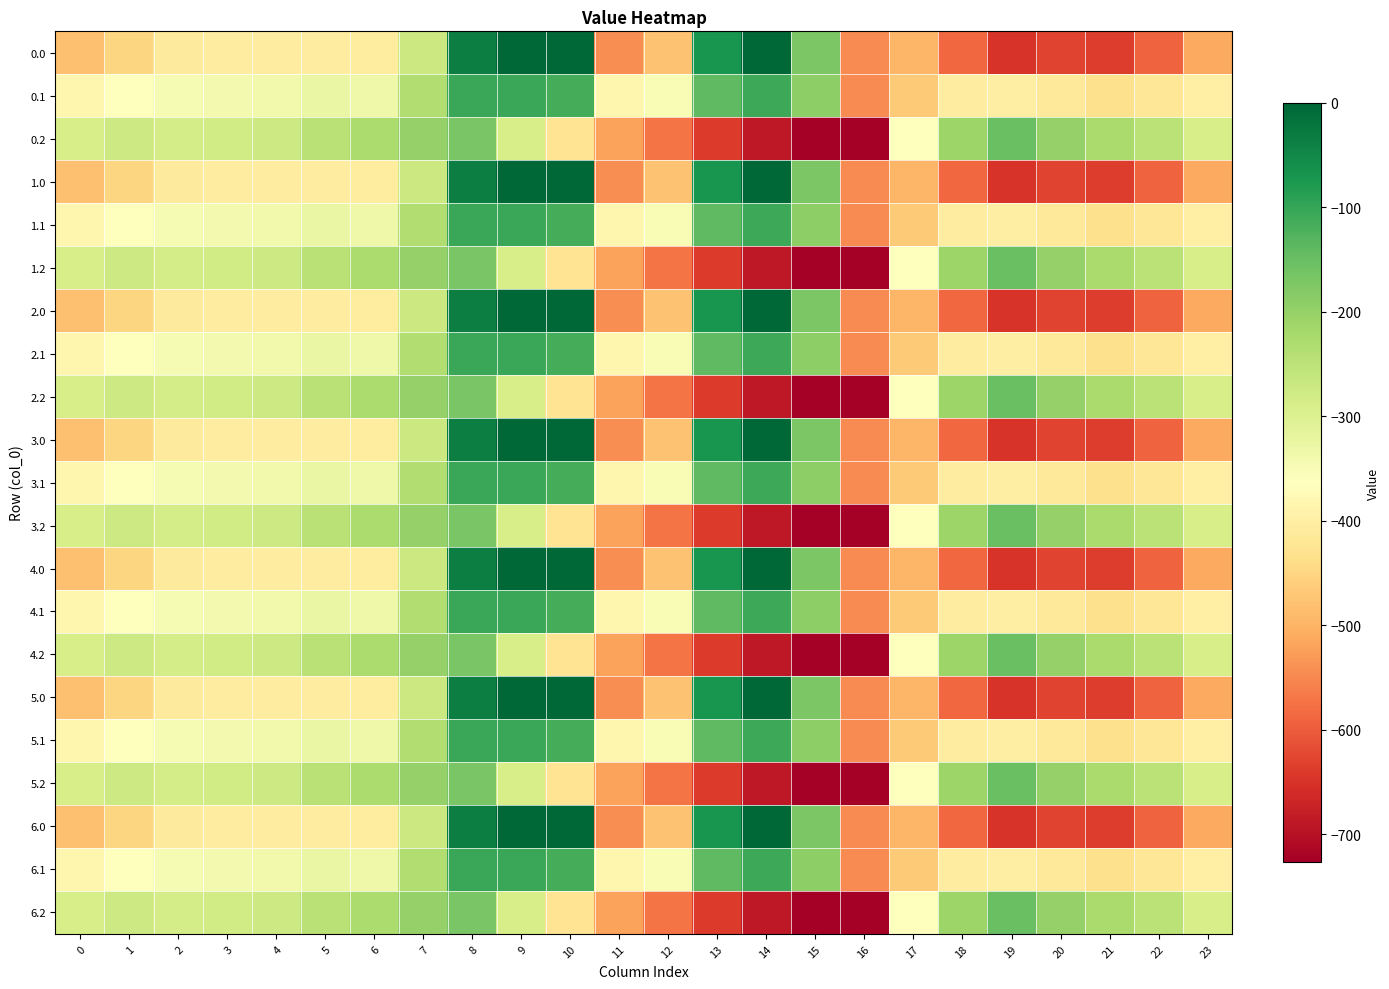

Reading right to left, what are all the values shown in this chart?

0.0: 23=-511.3	22=-592.3	21=-638.4	20=-629.9	19=-649.2	18=-586.7	17=-494.8	16=-545.4	15=-172.8	14=-0.3	13=-70.2	12=-477.2	11=-544.3	10=0.0	9=0.0	8=-35.0	7=-270.7	6=-408.0	5=-403.8	4=-404.9	3=-404.4	2=-410.3	1=-449.5	0=-482.0
0.1: 23=-399.4	22=-419.9	21=-432.4	20=-414.5	19=-400.2	18=-405.4	17=-466.6	16=-547.3	15=-190.4	14=-105.5	13=-141.2	12=-350.8	11=-384.7	10=-114.0	9=-104.8	8=-102.3	7=-234.9	6=-332.2	5=-325.7	4=-339.6	3=-342.7	2=-347.9	1=-361.1	0=-384.6
0.2: 23=-287.5	22=-247.4	21=-226.4	20=-199.2	19=-151.0	18=-210.0	17=-362.4	16=-726.6	15=-725.8	14=-687.4	13=-640.4	12=-571.2	11=-520.6	10=-423.5	9=-288.5	8=-169.5	7=-199.0	6=-228.8	5=-245.0	4=-274.4	3=-281.0	2=-285.5	1=-272.7	0=-287.1
1.0: 23=-511.3	22=-592.3	21=-638.4	20=-629.9	19=-649.2	18=-586.7	17=-494.8	16=-545.4	15=-172.8	14=-0.3	13=-70.2	12=-477.2	11=-544.3	10=0.0	9=0.0	8=-35.0	7=-270.7	6=-408.0	5=-403.8	4=-404.9	3=-404.4	2=-410.3	1=-449.5	0=-482.0
1.1: 23=-399.4	22=-419.9	21=-432.4	20=-414.5	19=-400.2	18=-405.4	17=-466.6	16=-547.3	15=-190.4	14=-105.5	13=-141.2	12=-350.8	11=-384.7	10=-114.0	9=-104.8	8=-102.3	7=-234.9	6=-332.2	5=-325.7	4=-339.6	3=-342.7	2=-347.9	1=-361.1	0=-384.6
1.2: 23=-287.5	22=-247.4	21=-226.4	20=-199.2	19=-151.0	18=-210.0	17=-362.4	16=-726.6	15=-725.8	14=-687.4	13=-640.4	12=-571.2	11=-520.6	10=-423.5	9=-288.5	8=-169.5	7=-199.0	6=-228.8	5=-245.0	4=-274.4	3=-281.0	2=-285.5	1=-272.7	0=-287.1
2.0: 23=-511.3	22=-592.3	21=-638.4	20=-629.9	19=-649.2	18=-586.7	17=-494.8	16=-545.4	15=-172.8	14=-0.3	13=-70.2	12=-477.2	11=-544.3	10=0.0	9=0.0	8=-35.0	7=-270.7	6=-408.0	5=-403.8	4=-404.9	3=-404.4	2=-410.3	1=-449.5	0=-482.0
2.1: 23=-399.4	22=-419.9	21=-432.4	20=-414.5	19=-400.2	18=-405.4	17=-466.6	16=-547.3	15=-190.4	14=-105.5	13=-141.2	12=-350.8	11=-384.7	10=-114.0	9=-104.8	8=-102.3	7=-234.9	6=-332.2	5=-325.7	4=-339.6	3=-342.7	2=-347.9	1=-361.1	0=-384.6
2.2: 23=-287.5	22=-247.4	21=-226.4	20=-199.2	19=-151.0	18=-210.0	17=-362.4	16=-726.6	15=-725.8	14=-687.4	13=-640.4	12=-571.2	11=-520.6	10=-423.5	9=-288.5	8=-169.5	7=-199.0	6=-228.8	5=-245.0	4=-274.4	3=-281.0	2=-285.5	1=-272.7	0=-287.1
3.0: 23=-511.3	22=-592.3	21=-638.4	20=-629.9	19=-649.2	18=-586.7	17=-494.8	16=-545.4	15=-172.8	14=-0.3	13=-70.2	12=-477.2	11=-544.3	10=0.0	9=0.0	8=-35.0	7=-270.7	6=-408.0	5=-403.8	4=-404.9	3=-404.4	2=-410.3	1=-449.5	0=-482.0
3.1: 23=-399.4	22=-419.9	21=-432.4	20=-414.5	19=-400.2	18=-405.4	17=-466.6	16=-547.3	15=-190.4	14=-105.5	13=-141.2	12=-350.8	11=-384.7	10=-114.0	9=-104.8	8=-102.3	7=-234.9	6=-332.2	5=-325.7	4=-339.6	3=-342.7	2=-347.9	1=-361.1	0=-384.6
3.2: 23=-287.5	22=-247.4	21=-226.4	20=-199.2	19=-151.0	18=-210.0	17=-362.4	16=-726.6	15=-725.8	14=-687.4	13=-640.4	12=-571.2	11=-520.6	10=-423.5	9=-288.5	8=-169.5	7=-199.0	6=-228.8	5=-245.0	4=-274.4	3=-281.0	2=-285.5	1=-272.7	0=-287.1
4.0: 23=-511.3	22=-592.3	21=-638.4	20=-629.9	19=-649.2	18=-586.7	17=-494.8	16=-545.4	15=-172.8	14=-0.3	13=-70.2	12=-477.2	11=-544.3	10=0.0	9=0.0	8=-35.0	7=-270.7	6=-408.0	5=-403.8	4=-404.9	3=-404.4	2=-410.3	1=-449.5	0=-482.0
4.1: 23=-399.4	22=-419.9	21=-432.4	20=-414.5	19=-400.2	18=-405.4	17=-466.6	16=-547.3	15=-190.4	14=-105.5	13=-141.2	12=-350.8	11=-384.7	10=-114.0	9=-104.8	8=-102.3	7=-234.9	6=-332.2	5=-325.7	4=-339.6	3=-342.7	2=-347.9	1=-361.1	0=-384.6
4.2: 23=-287.5	22=-247.4	21=-226.4	20=-199.2	19=-151.0	18=-210.0	17=-362.4	16=-726.6	15=-725.8	14=-687.4	13=-640.4	12=-571.2	11=-520.6	10=-423.5	9=-288.5	8=-169.5	7=-199.0	6=-228.8	5=-245.0	4=-274.4	3=-281.0	2=-285.5	1=-272.7	0=-287.1
5.0: 23=-511.3	22=-592.3	21=-638.4	20=-629.9	19=-649.2	18=-586.7	17=-494.8	16=-545.4	15=-172.8	14=-0.3	13=-70.2	12=-477.2	11=-544.3	10=0.0	9=0.0	8=-35.0	7=-270.7	6=-408.0	5=-403.8	4=-404.9	3=-404.4	2=-410.3	1=-449.5	0=-482.0
5.1: 23=-399.4	22=-419.9	21=-432.4	20=-414.5	19=-400.2	18=-405.4	17=-466.6	16=-547.3	15=-190.4	14=-105.5	13=-141.2	12=-350.8	11=-384.7	10=-114.0	9=-104.8	8=-102.3	7=-234.9	6=-332.2	5=-325.7	4=-339.6	3=-342.7	2=-347.9	1=-361.1	0=-384.6
5.2: 23=-287.5	22=-247.4	21=-226.4	20=-199.2	19=-151.0	18=-210.0	17=-362.4	16=-726.6	15=-725.8	14=-687.4	13=-640.4	12=-571.2	11=-520.6	10=-423.5	9=-288.5	8=-169.5	7=-199.0	6=-228.8	5=-245.0	4=-274.4	3=-281.0	2=-285.5	1=-272.7	0=-287.1
6.0: 23=-511.3	22=-592.3	21=-638.4	20=-629.9	19=-649.2	18=-586.7	17=-494.8	16=-545.4	15=-172.8	14=-0.3	13=-70.2	12=-477.2	11=-544.3	10=0.0	9=0.0	8=-35.0	7=-270.7	6=-408.0	5=-403.8	4=-404.9	3=-404.4	2=-410.3	1=-449.5	0=-482.0
6.1: 23=-399.4	22=-419.9	21=-432.4	20=-414.5	19=-400.2	18=-405.4	17=-466.6	16=-547.3	15=-190.4	14=-105.5	13=-141.2	12=-350.8	11=-384.7	10=-114.0	9=-104.8	8=-102.3	7=-234.9	6=-332.2	5=-325.7	4=-339.6	3=-342.7	2=-347.9	1=-361.1	0=-384.6
6.2: 23=-287.5	22=-247.4	21=-226.4	20=-199.2	19=-151.0	18=-210.0	17=-362.4	16=-726.6	15=-725.8	14=-687.4	13=-640.4	12=-571.2	11=-520.6	10=-423.5	9=-288.5	8=-169.5	7=-199.0	6=-228.8	5=-245.0	4=-274.4	3=-281.0	2=-285.5	1=-272.7	0=-287.1